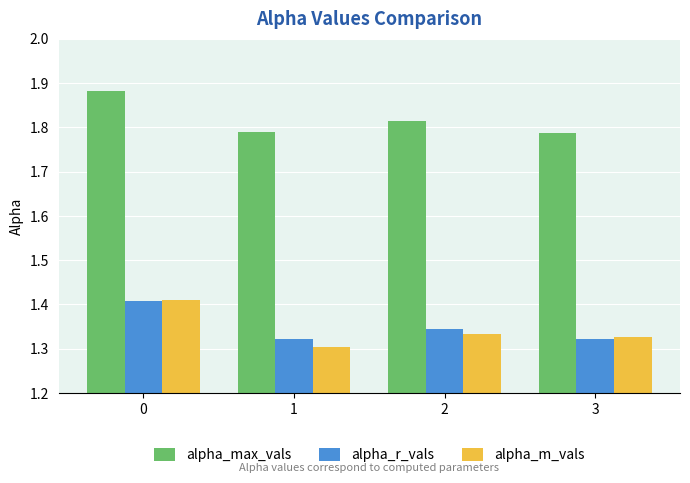

What is the sum of all alpha_r_vals values?

5.4